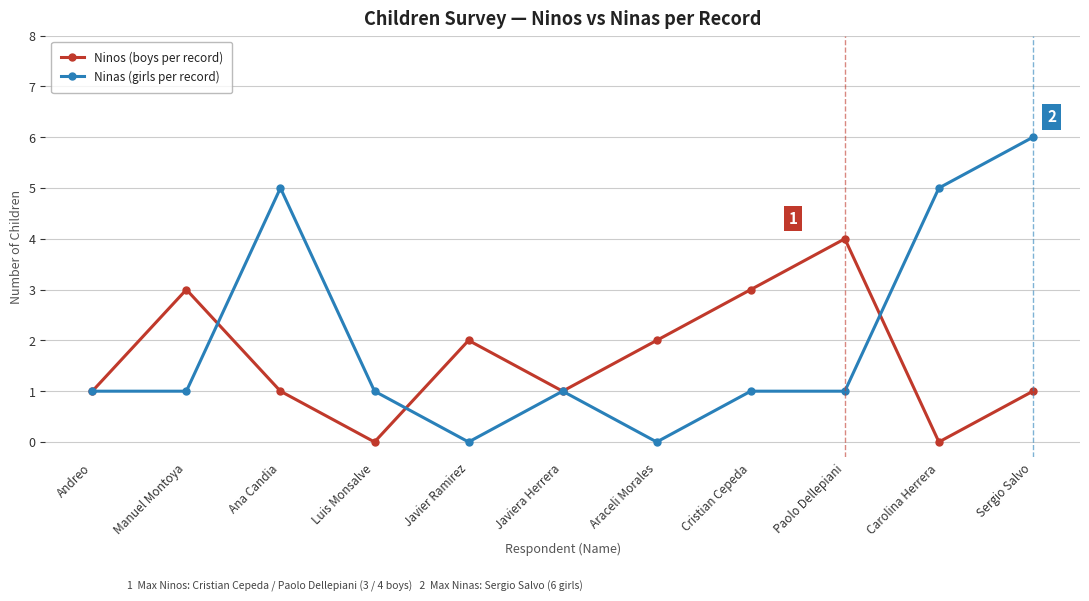

Read the Ninas (girls per record) value at Ana Candia.

5